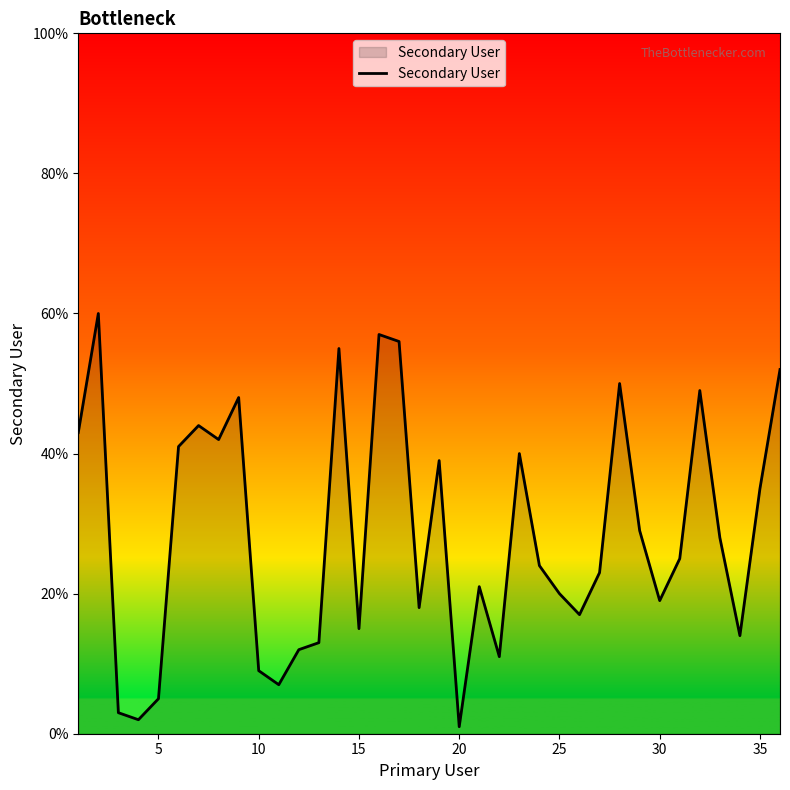

What is the difference between the maximum and minimum values?

59